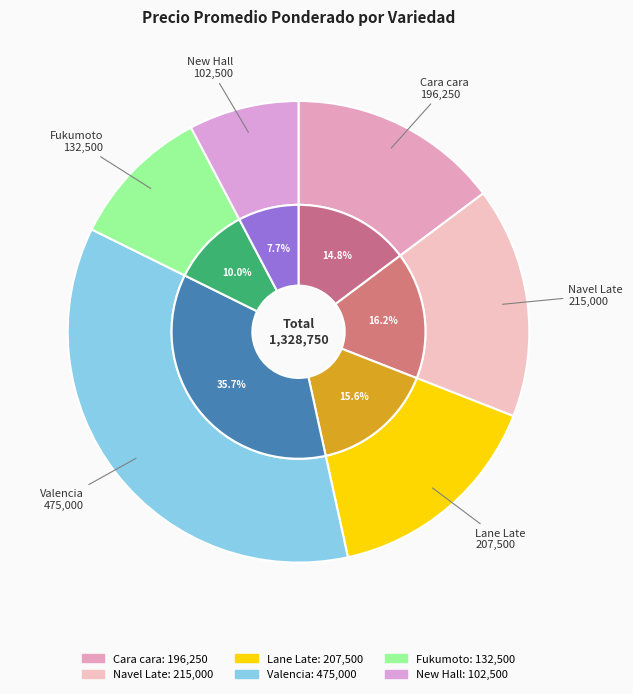

What is the smallest slice in the pie chart?

New Hall